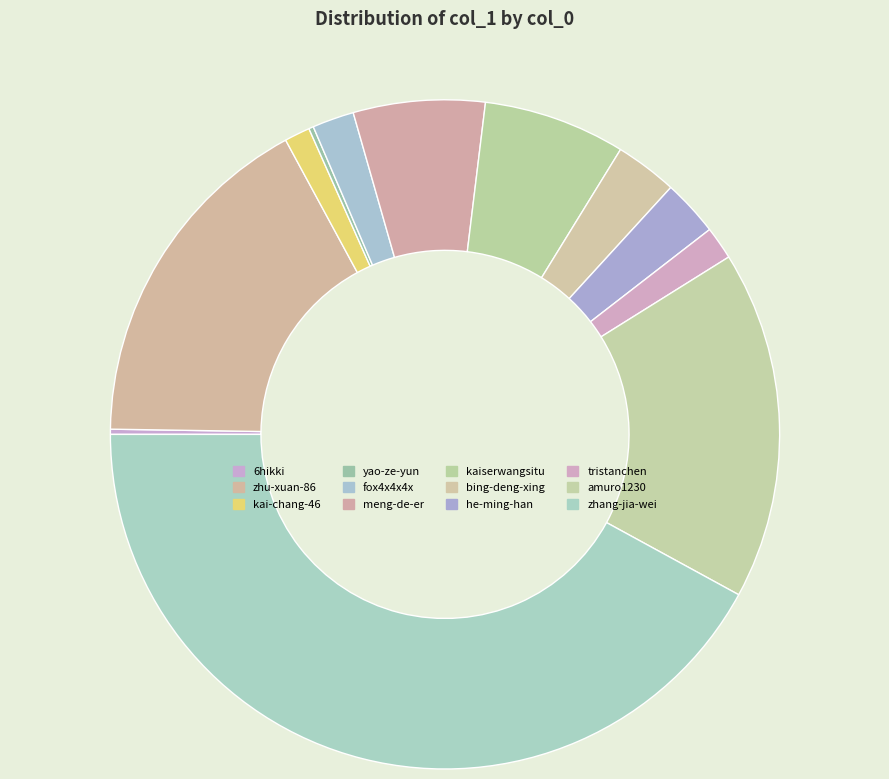

Between kai-chang-46 and he-ming-han, which is larger?

he-ming-han